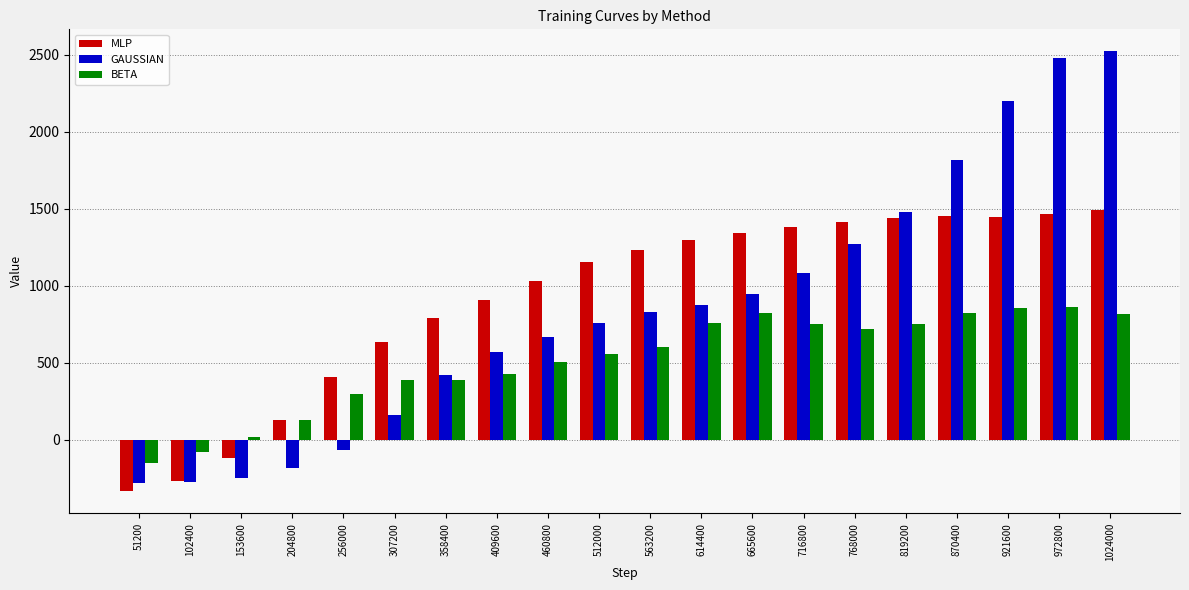

Is the value of BETA at 665600 greater than the value of GAUSSIAN at 102400?

Yes